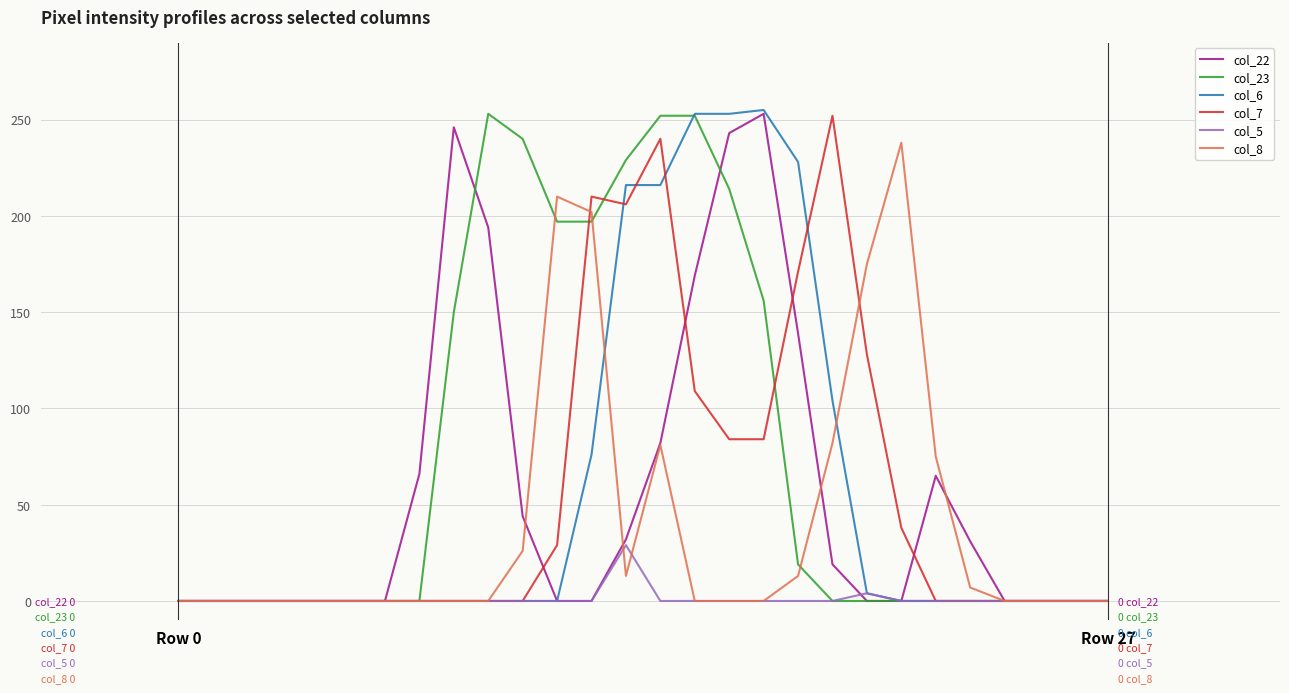

What is the maximum value shown in the chart?

255